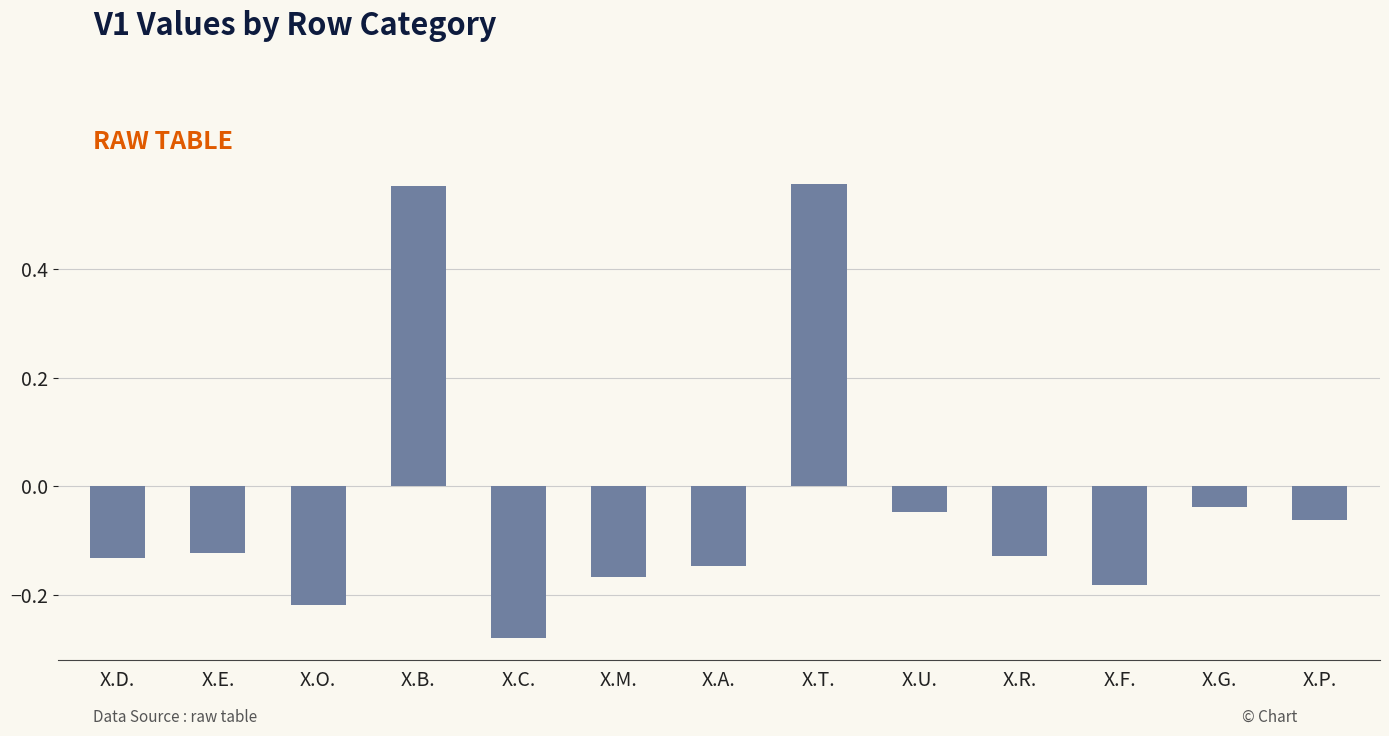

Are the bars grouped side by side (vs. stacked)?

No